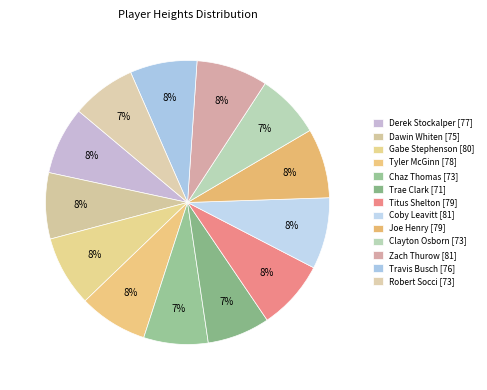

How many segments does this pie chart have?

13